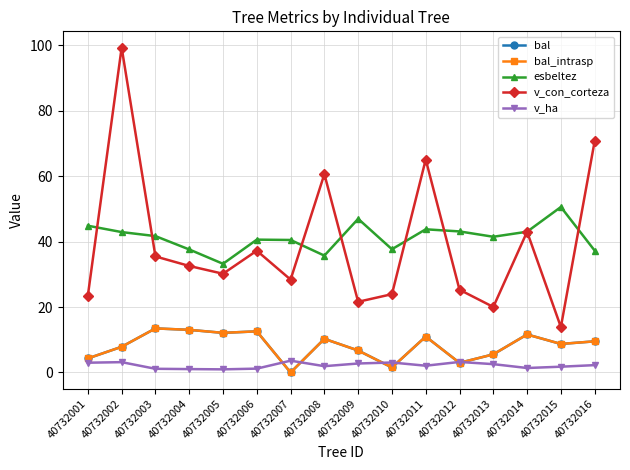

Does the chart have visible grid lines?

Yes